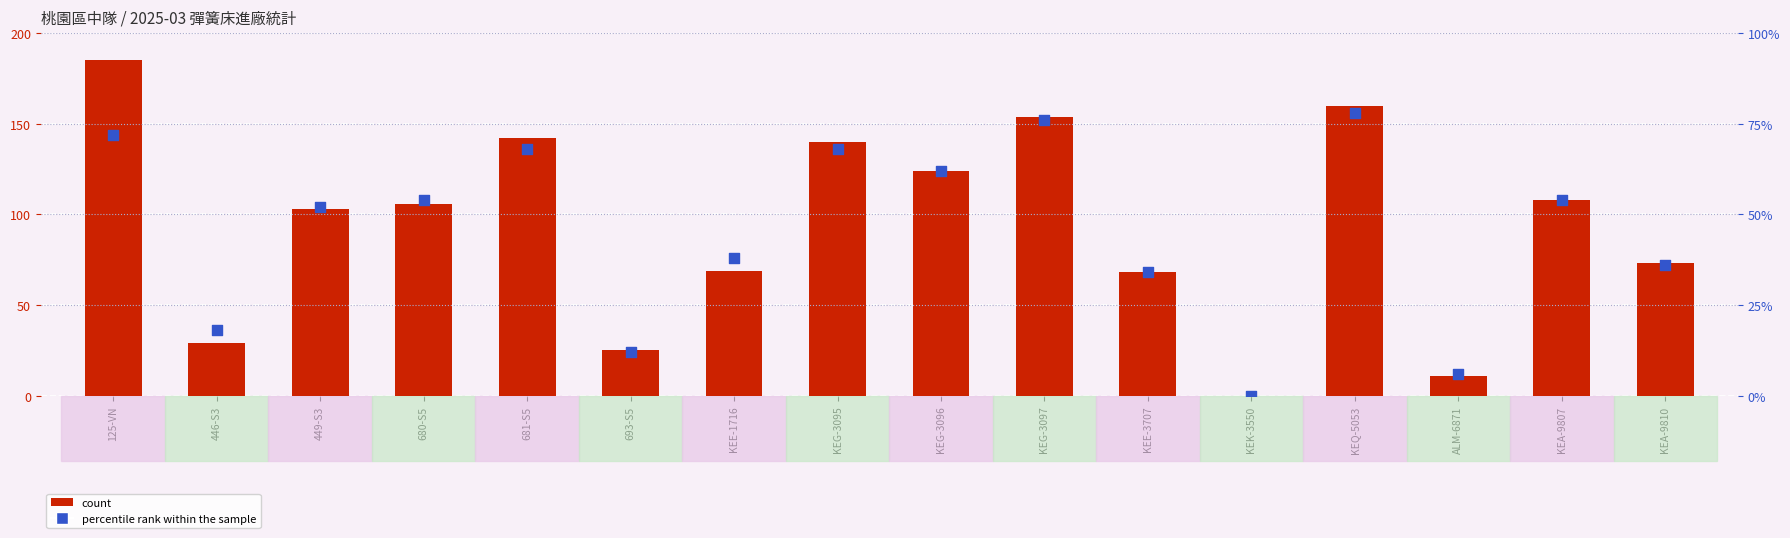

What is the total value across all series at 680-S5?

160